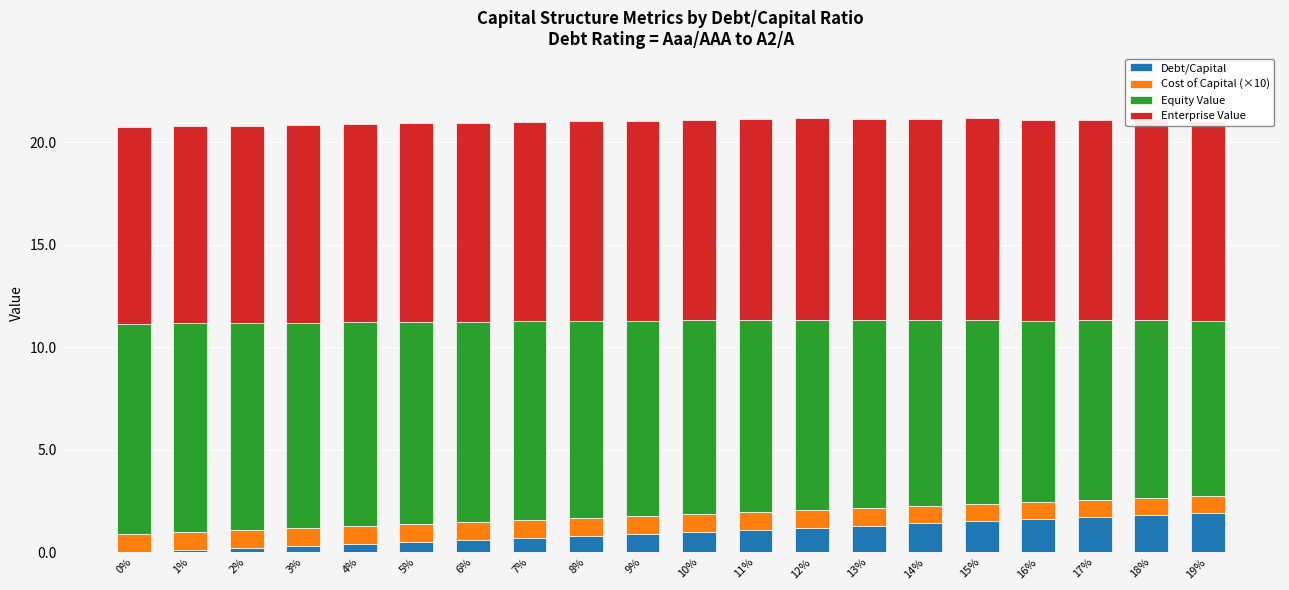

What are all the series names shown in the legend?

Debt/Capital, Cost of Capital (×10), Equity Value, Enterprise Value